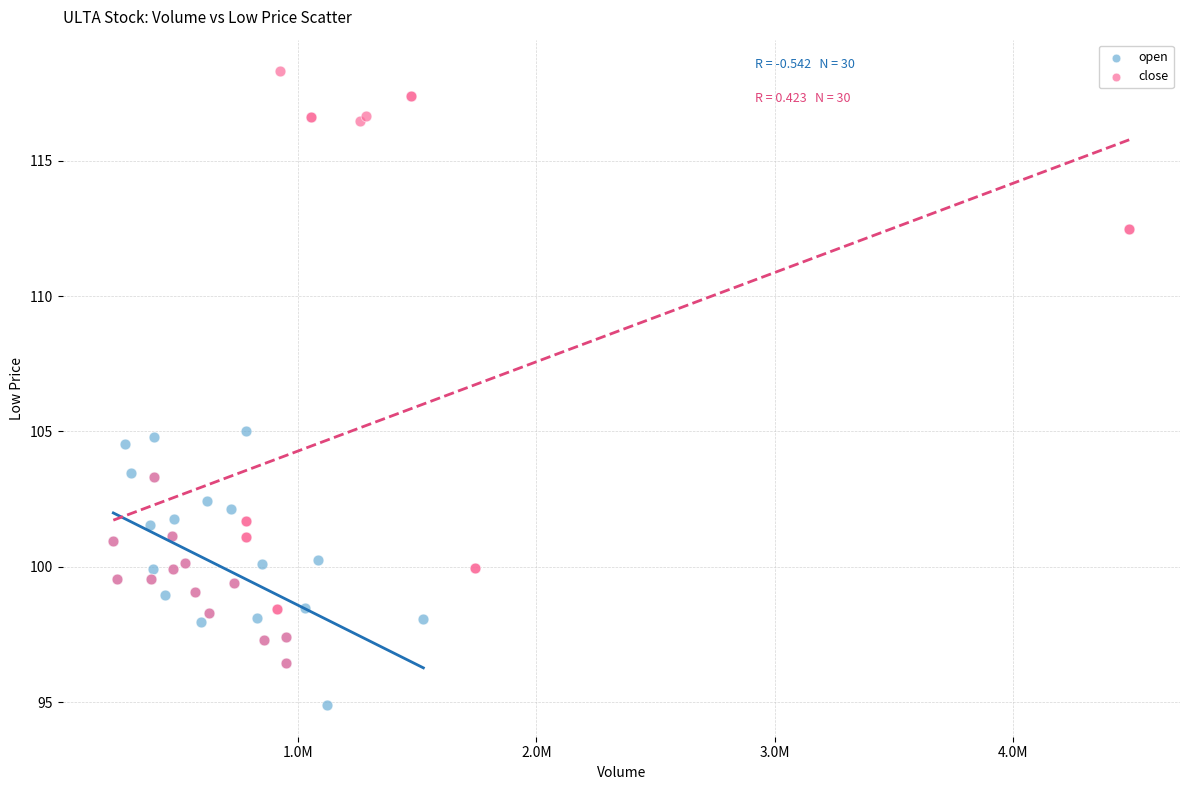

Which series has the widest spread of Y values?

close